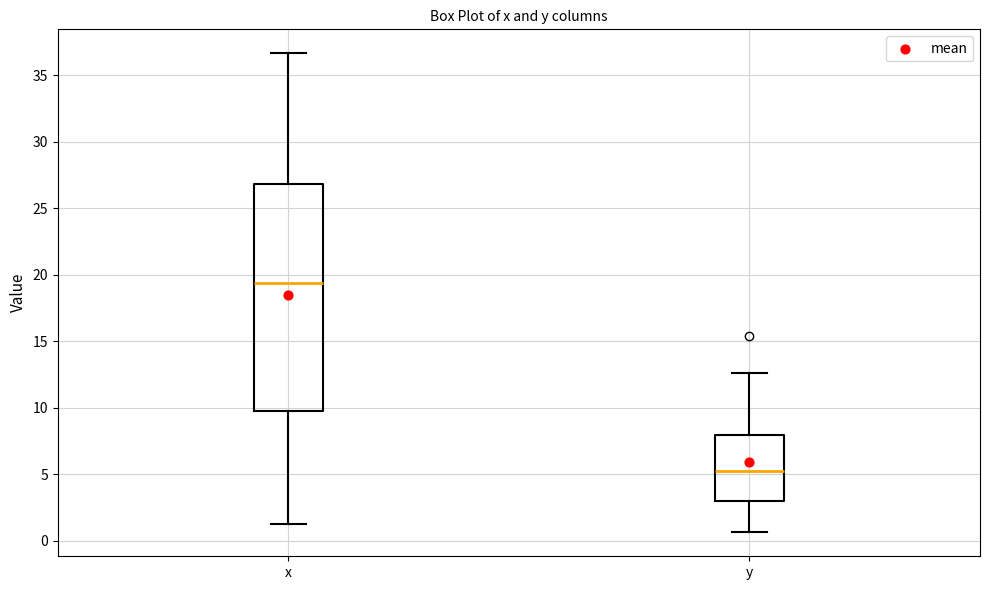

Where is the upper edge of the box for y on the y-axis? The values are not printed on the chart, so give them approximately, as read against the axis.

8.0